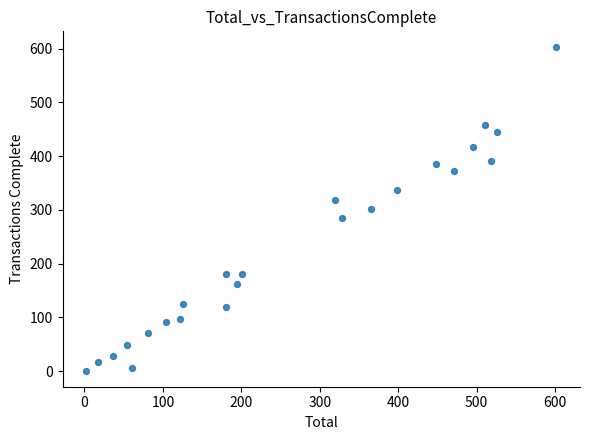

What is the range of Y values (max minus min)?

601